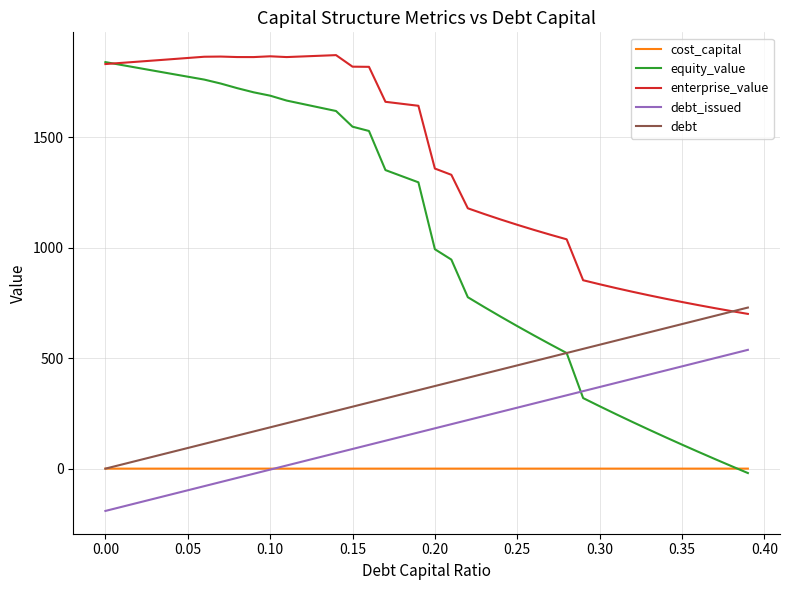

Which series has the largest total across all categories?

enterprise_value